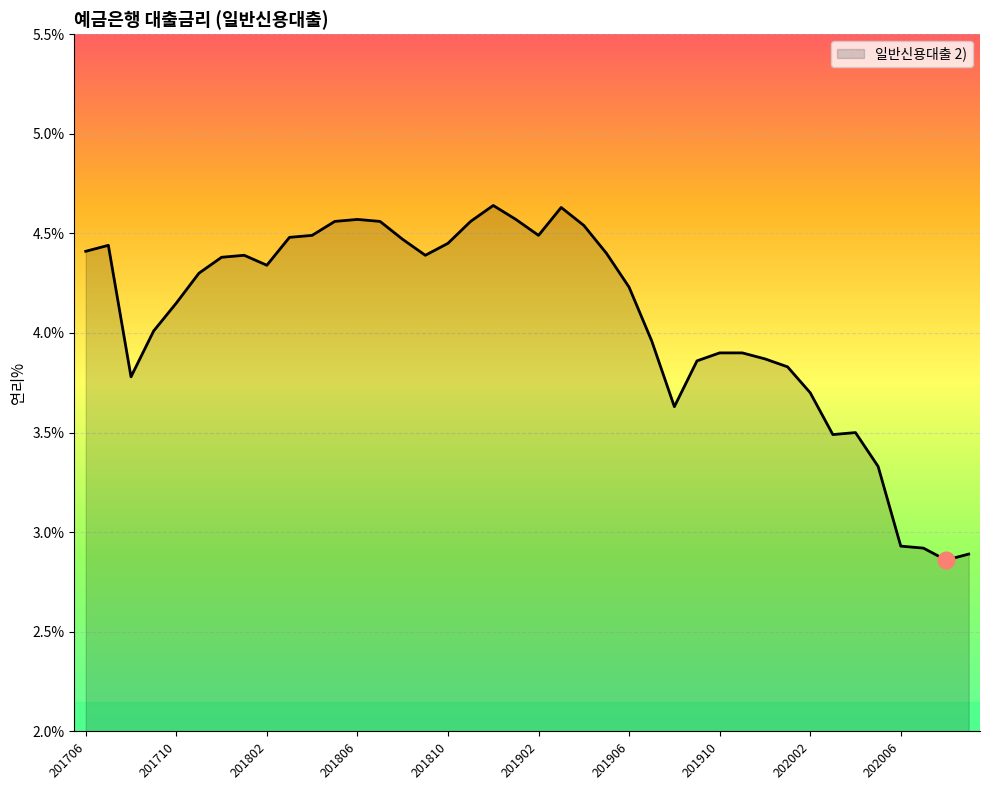

What is the average value?

4.1